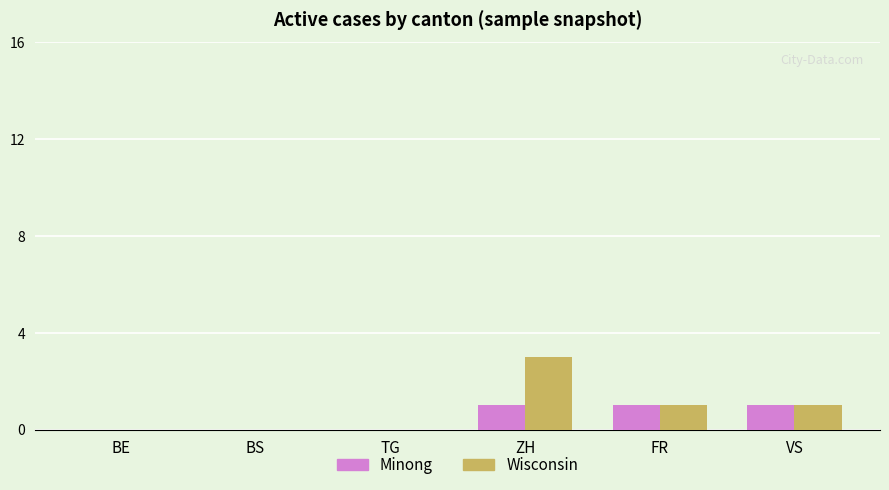

How many groups of bars are there?

6